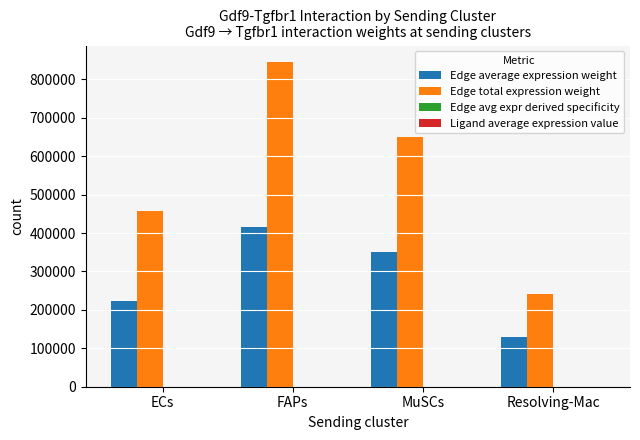

Is it true that Edge total expression weight equals 240625.2 at Resolving-Mac?

True